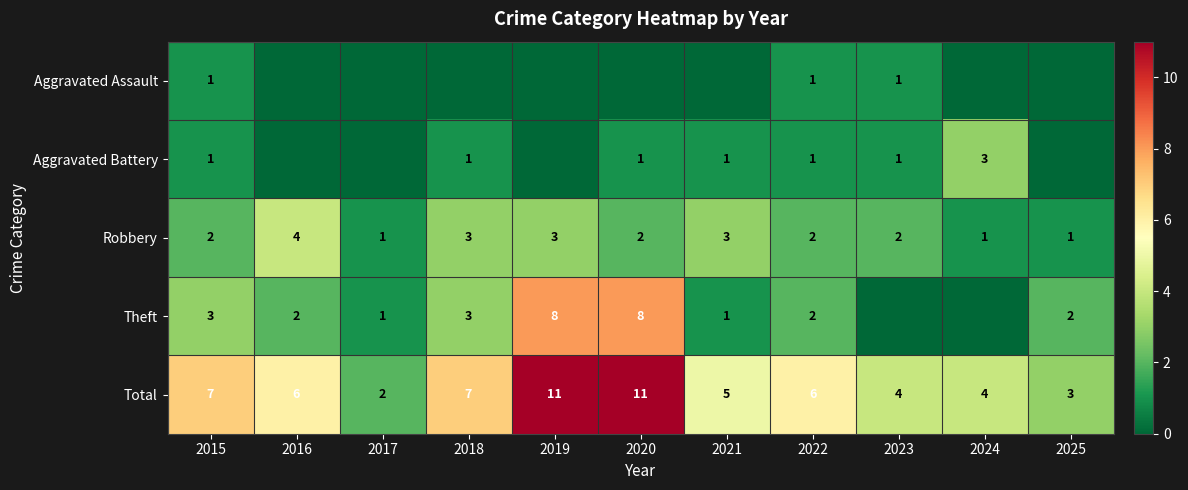

At which label does Theft first exceed 2?

2015